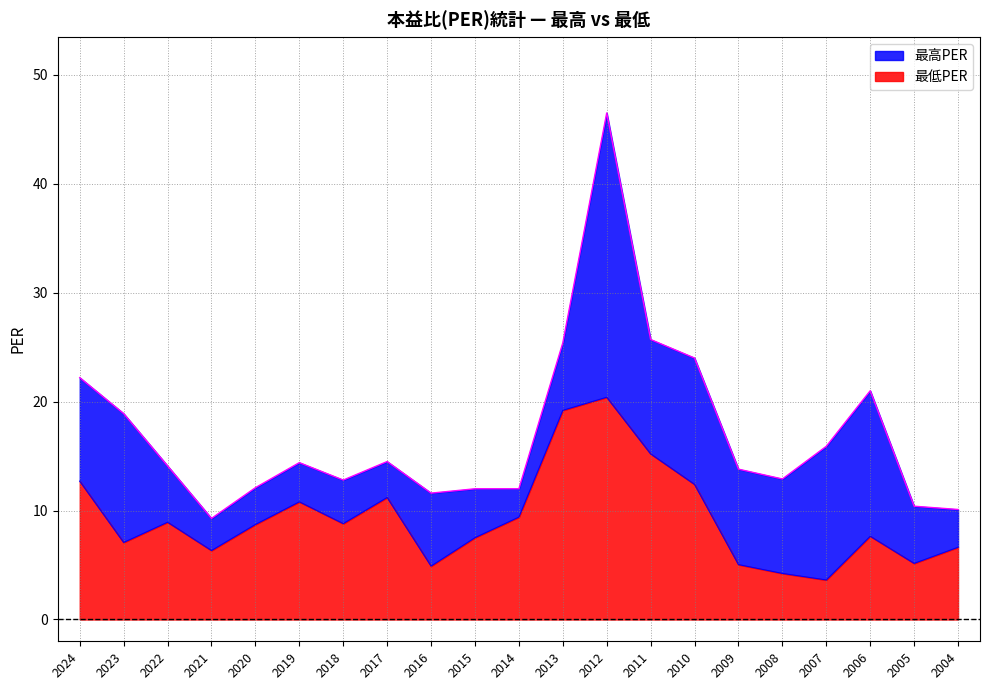

Reading left to right, what are all the values shown in this chart?

最高PER: 2024=22.2	2023=18.9	2022=14.1	2021=9.3	2020=12.1	2019=14.4	2018=12.8	2017=14.5	2016=11.6	2015=12.0	2014=12.0	2013=25.4	2012=46.5	2011=25.7	2010=24.0	2009=13.8	2008=12.9	2007=15.9	2006=21.0	2005=10.4	2004=10.1
最低PER: 2024=12.7	2023=7.1	2022=8.9	2021=6.3	2020=8.7	2019=10.8	2018=8.8	2017=11.2	2016=4.9	2015=7.5	2014=9.4	2013=19.2	2012=20.4	2011=15.2	2010=12.4	2009=5.0	2008=4.2	2007=3.6	2006=7.6	2005=5.2	2004=6.6